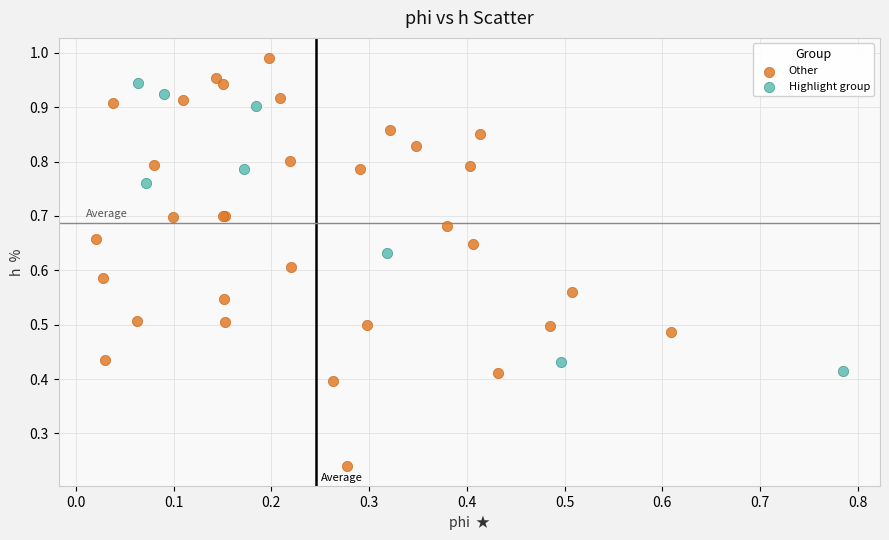

Which series contains the lowest Y value?

Other